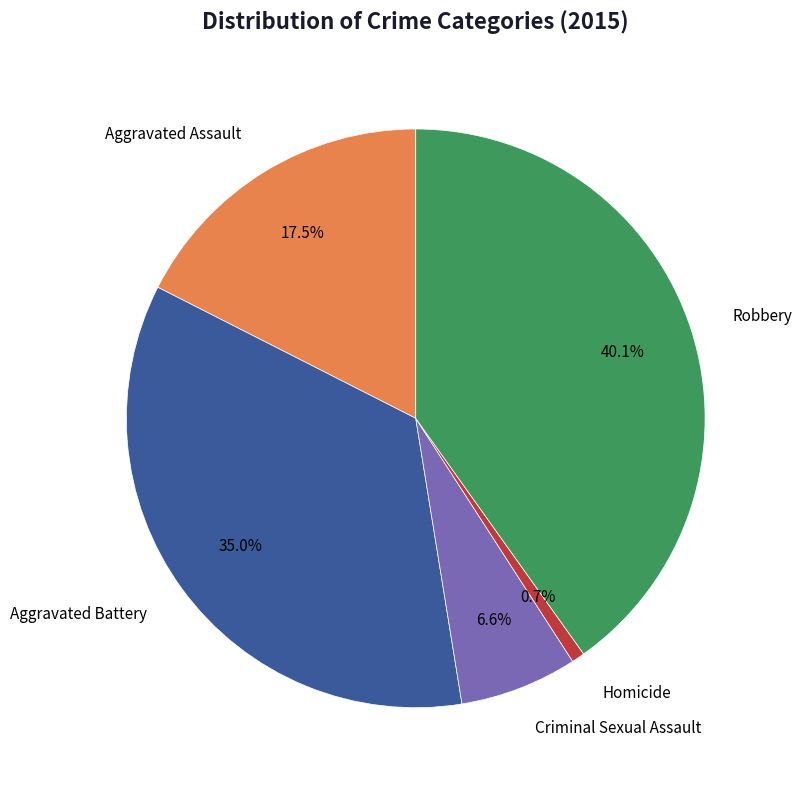

Is there any slice that represents more than half of the pie?

No